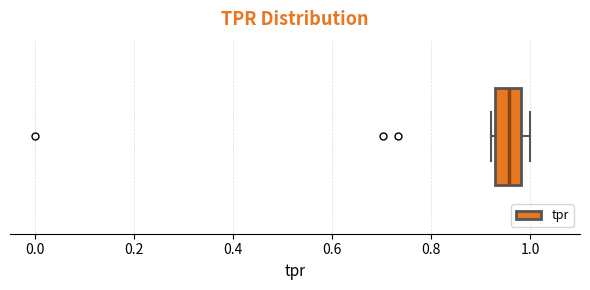

Where is the right edge of the box on the x-axis? The values are not printed on the chart, so give them approximately, as read against the axis.

0.98